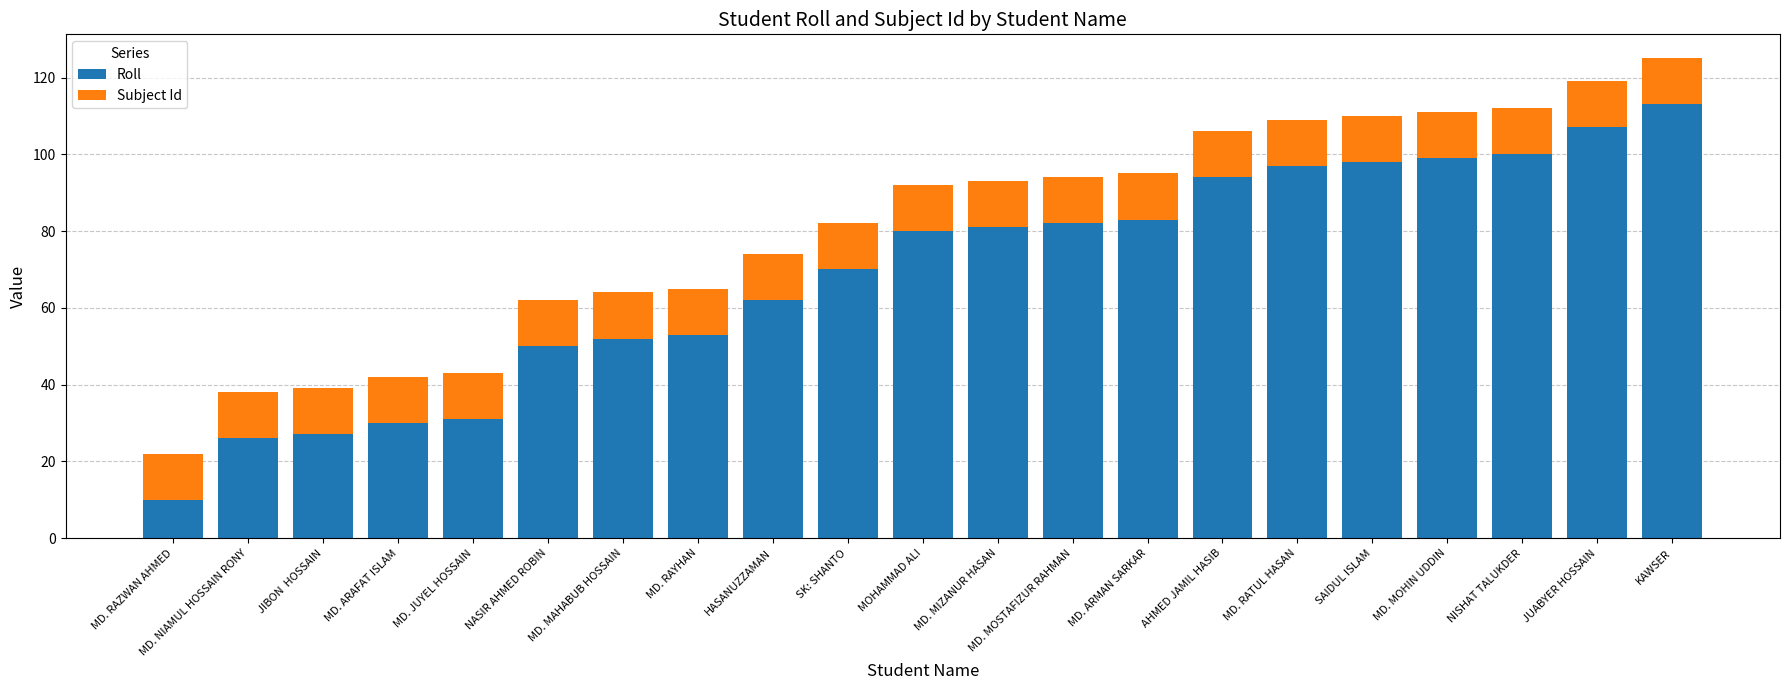

What is the maximum value for Roll?

113